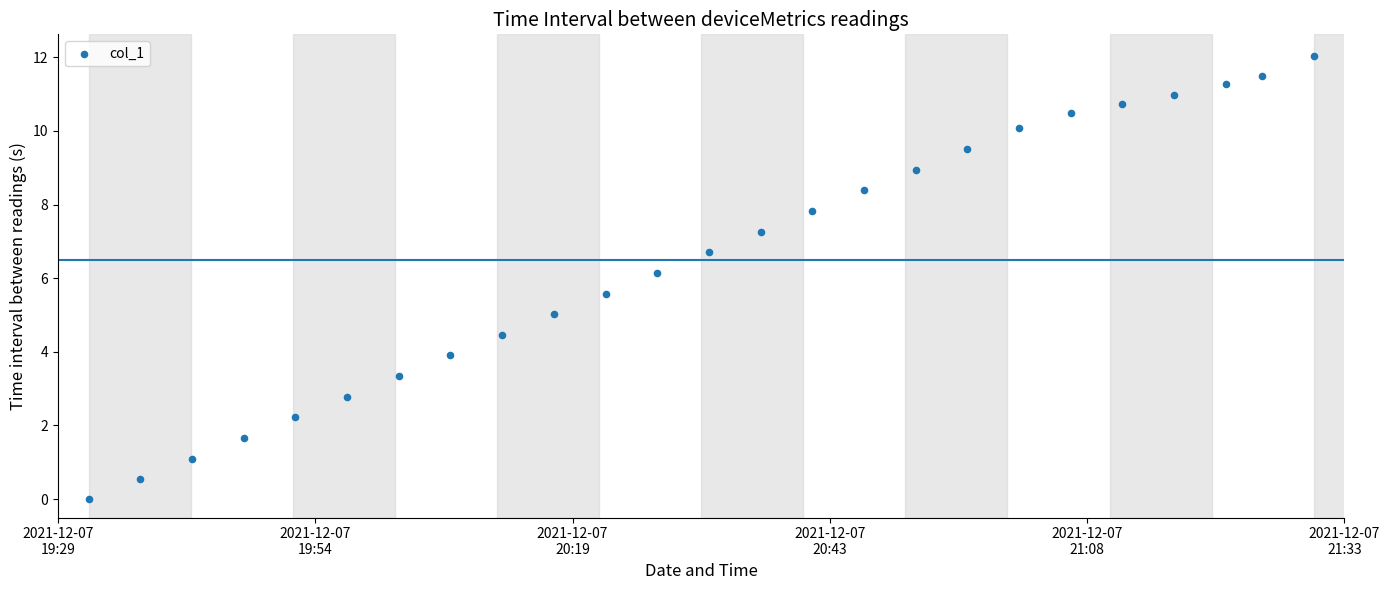

What Y value in the scatter plot is closest to 6?

6.1